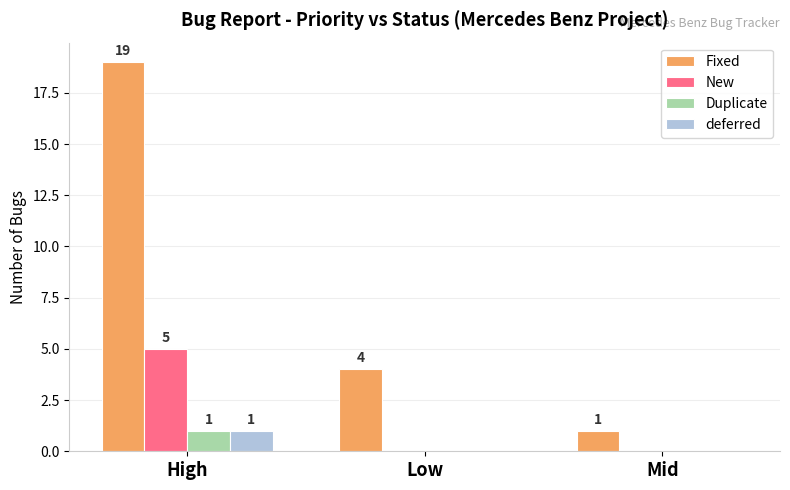

The New series shows 0 at Mid. True or false?

True